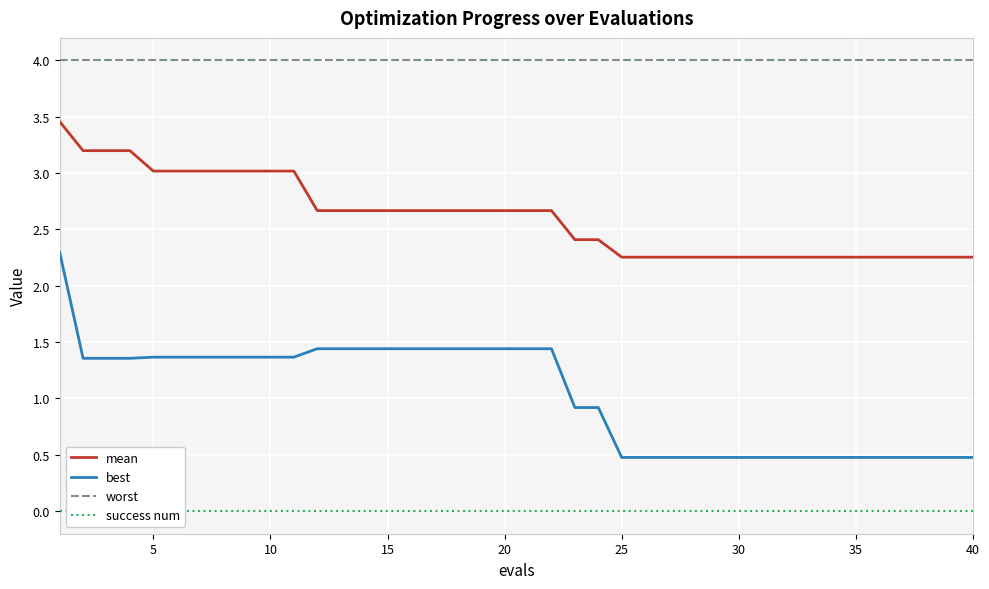

True or false: success num and worst intersect in this chart.

False